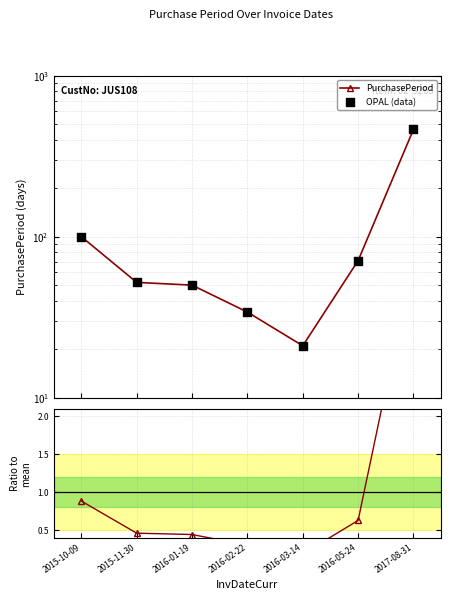

At how many categories does at least one series exceed 330?

1